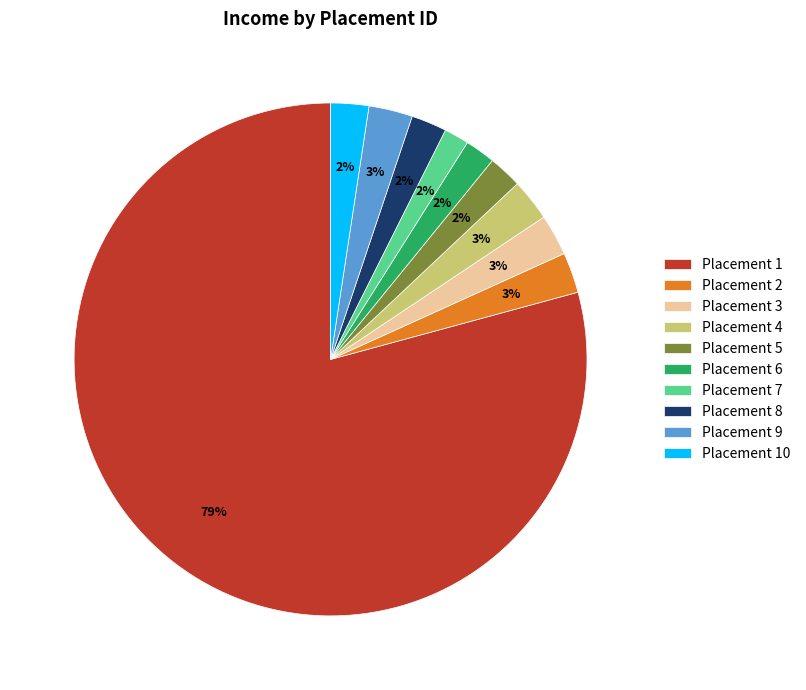

The Placement 9 slice represents 3% of the pie. True or false?

True